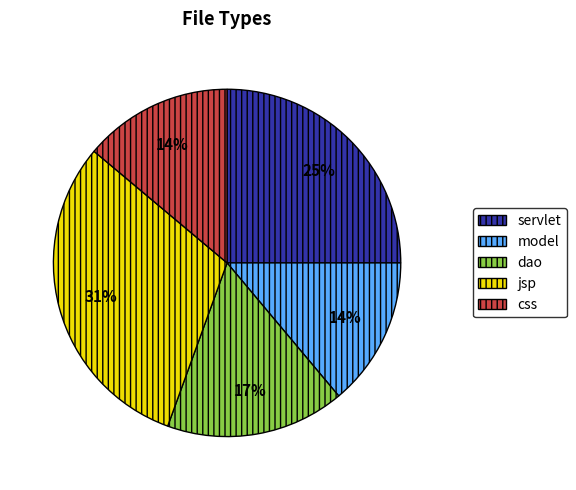

Do jsp and css together represent more than half of the pie?

No